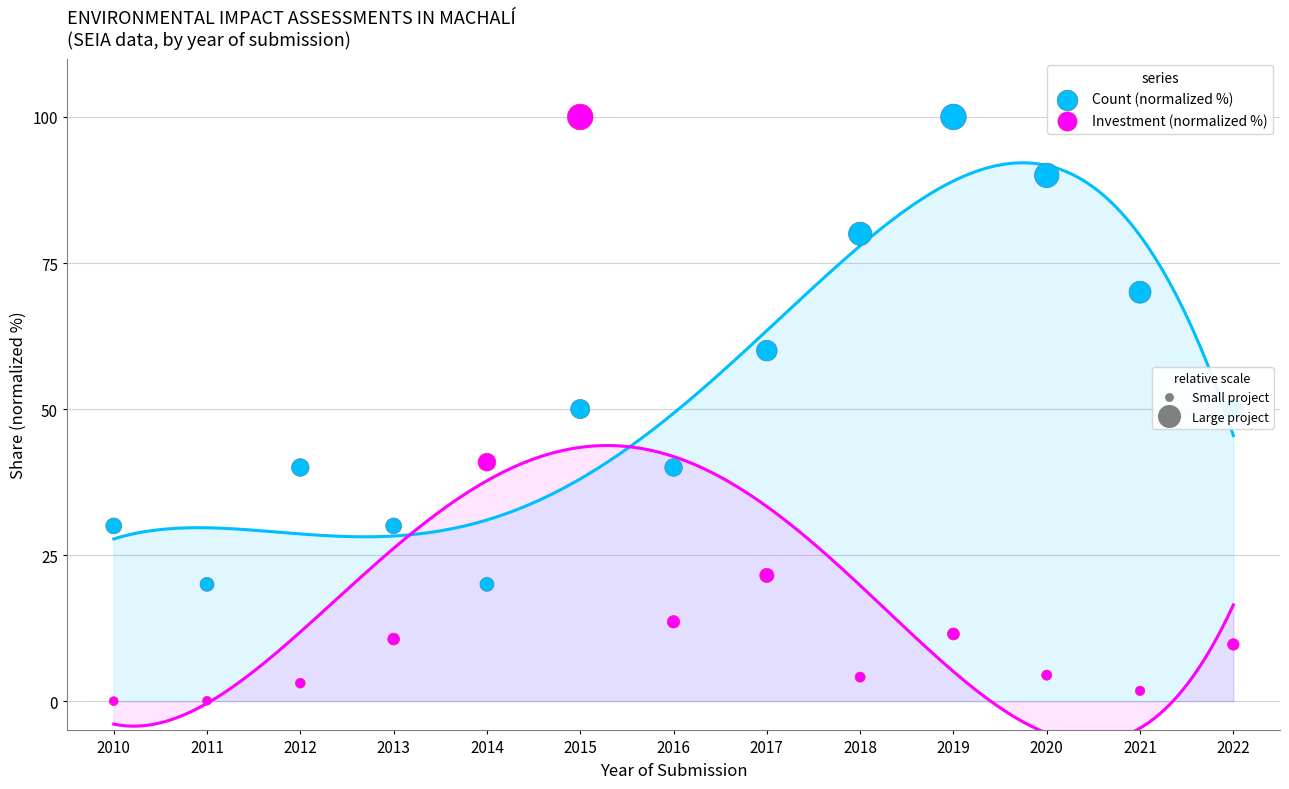

Is the value of Investment (normalized %) at 2019 greater than the value of Count (normalized %) at 2018?

No